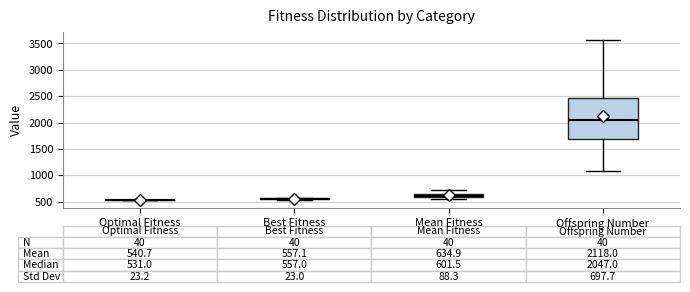

Which box is the tallest, from its lower edge to its upper edge?

Offspring Number